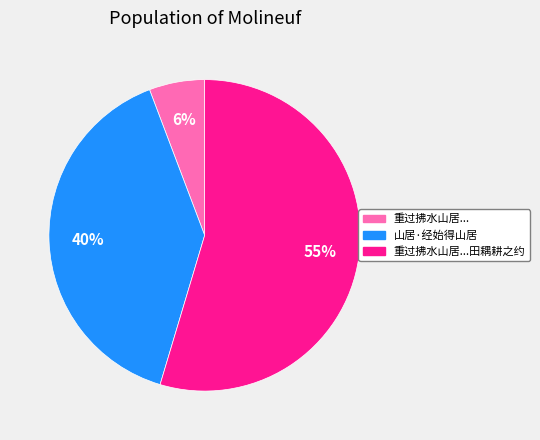

To the nearest percent, what is the difference between the largest and smallest slice percentages?

49%